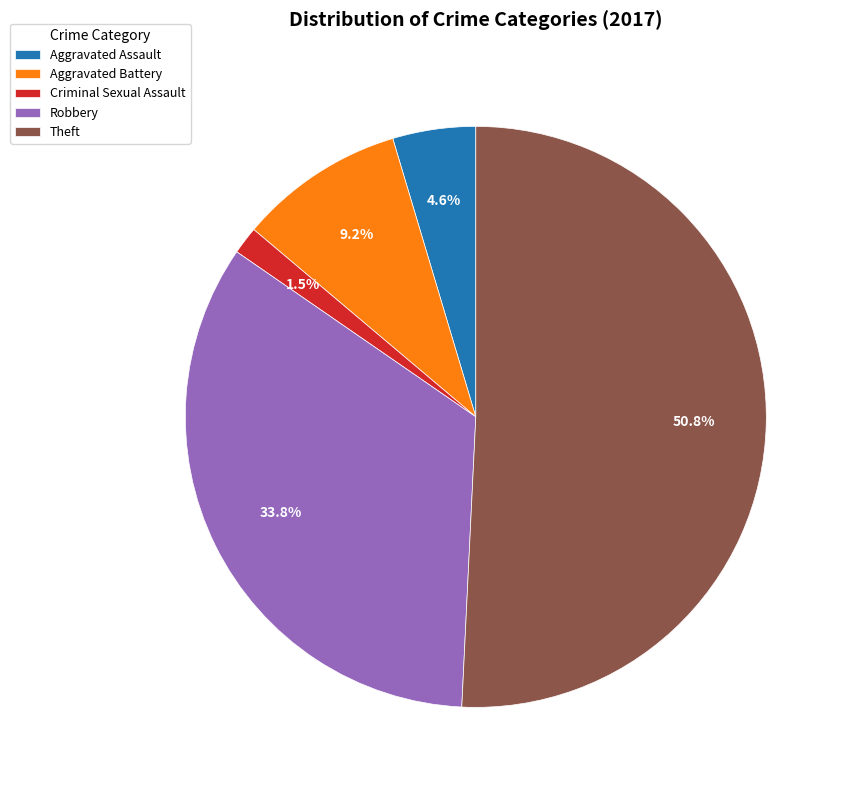

Does any single category account for the majority?

Yes